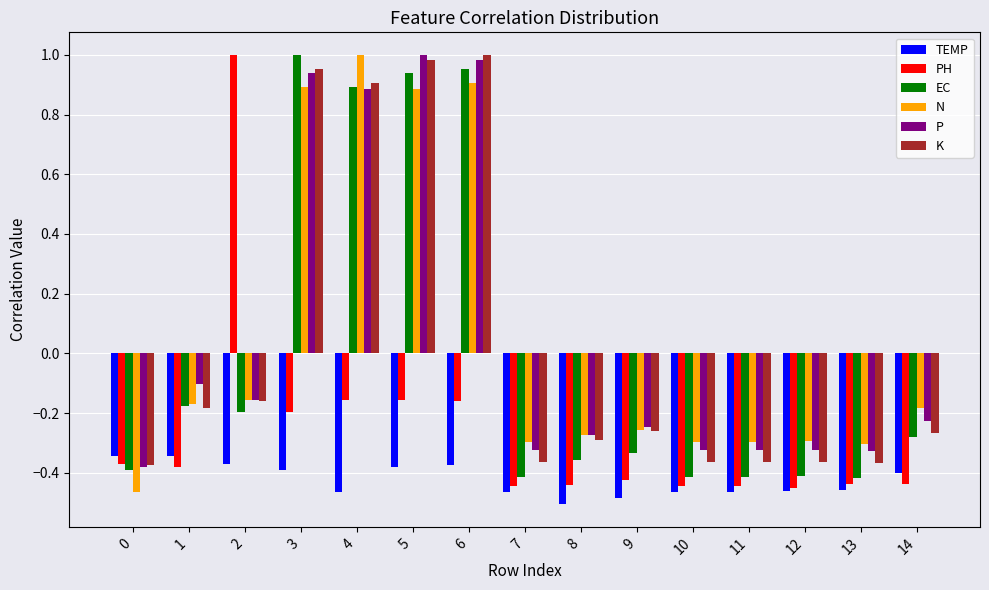

Is the value of EC at 1 greater than the value of K at 13?

Yes